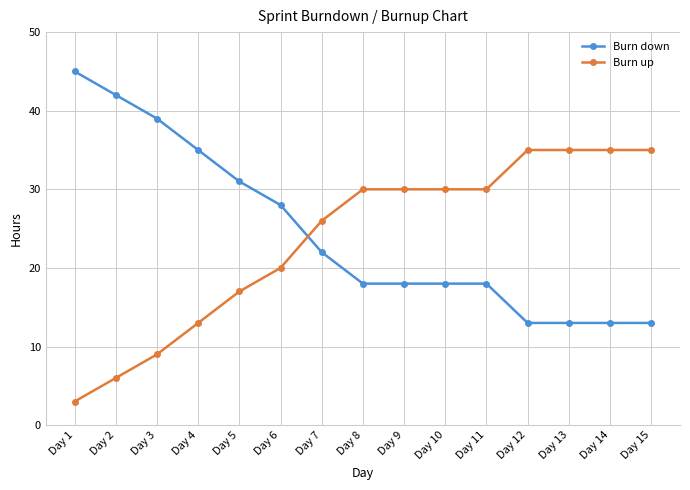

Reading left to right, list all the values displayed in this chart.

Burn down: 45	42	39	35	31	28	22	18	18	18	18	13	13	13	13
Burn up: 3	6	9	13	17	20	26	30	30	30	30	35	35	35	35